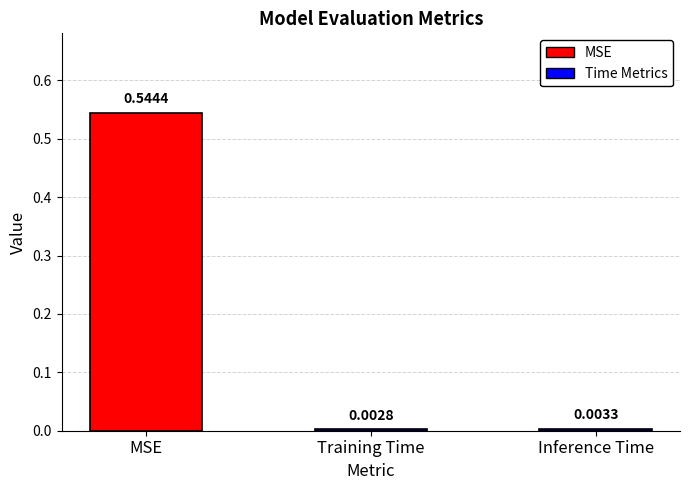

At which label is the value closest to 0?

Training Time